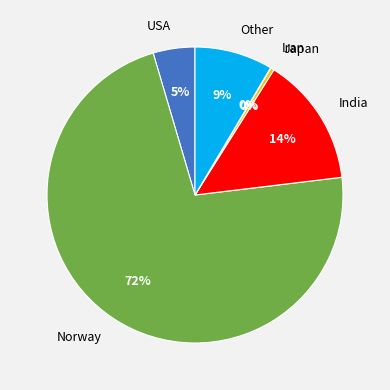

What is the largest slice in the pie chart?

Norway